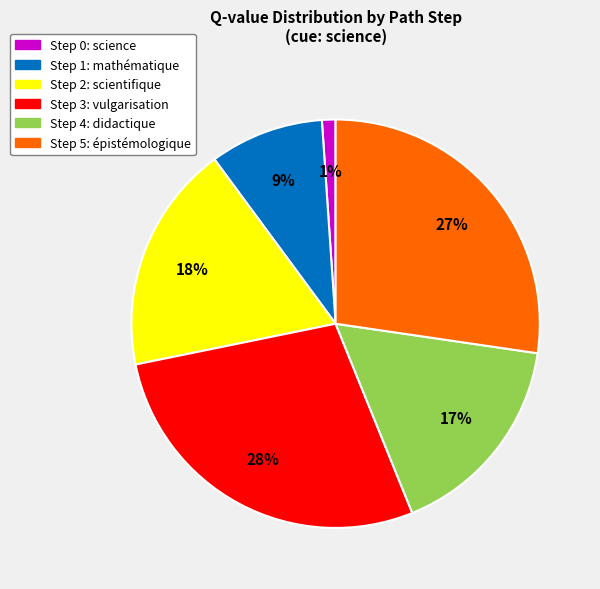

To the nearest percent, what is the combined percentage of Step 4 and Step 5?

44%